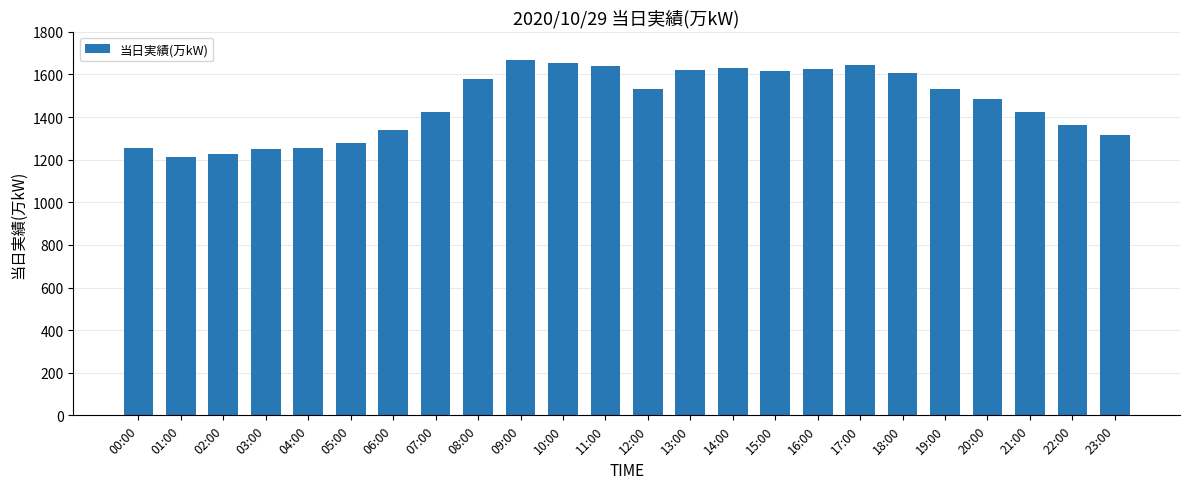

What is the average value?

1466